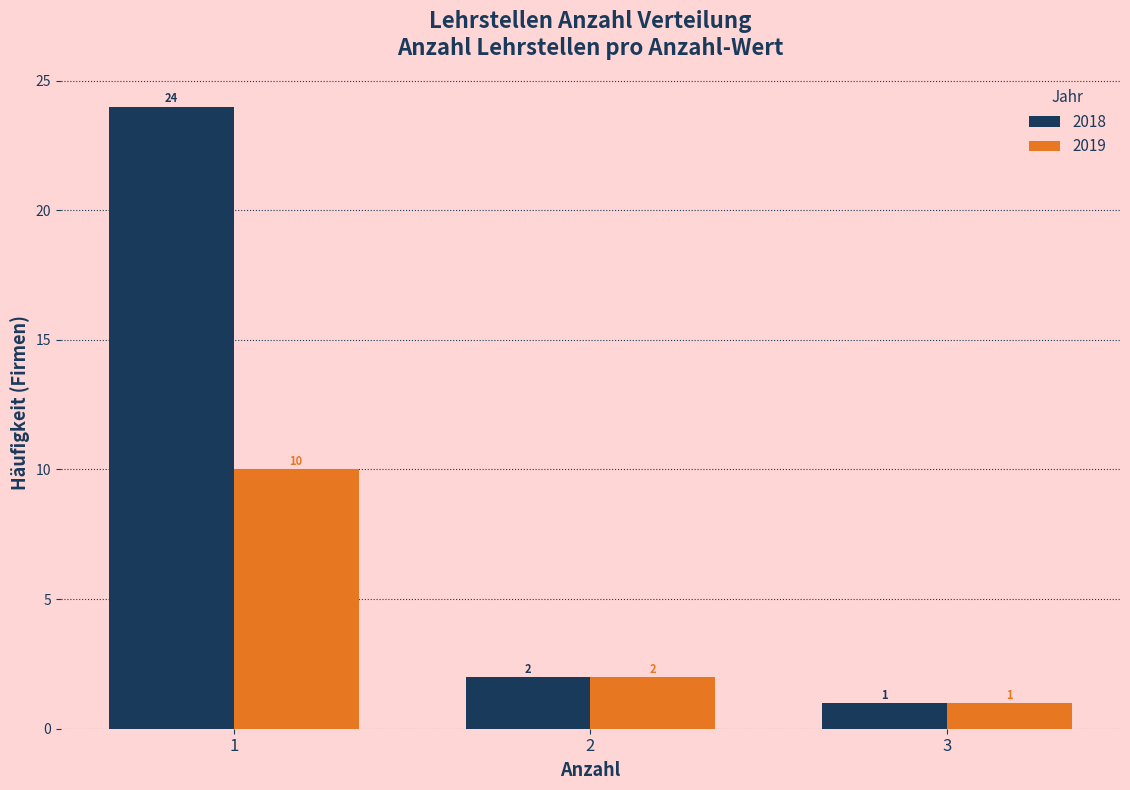

Reading left to right, list all the values displayed in this chart.

2018: 24	2	1
2019: 10	2	1